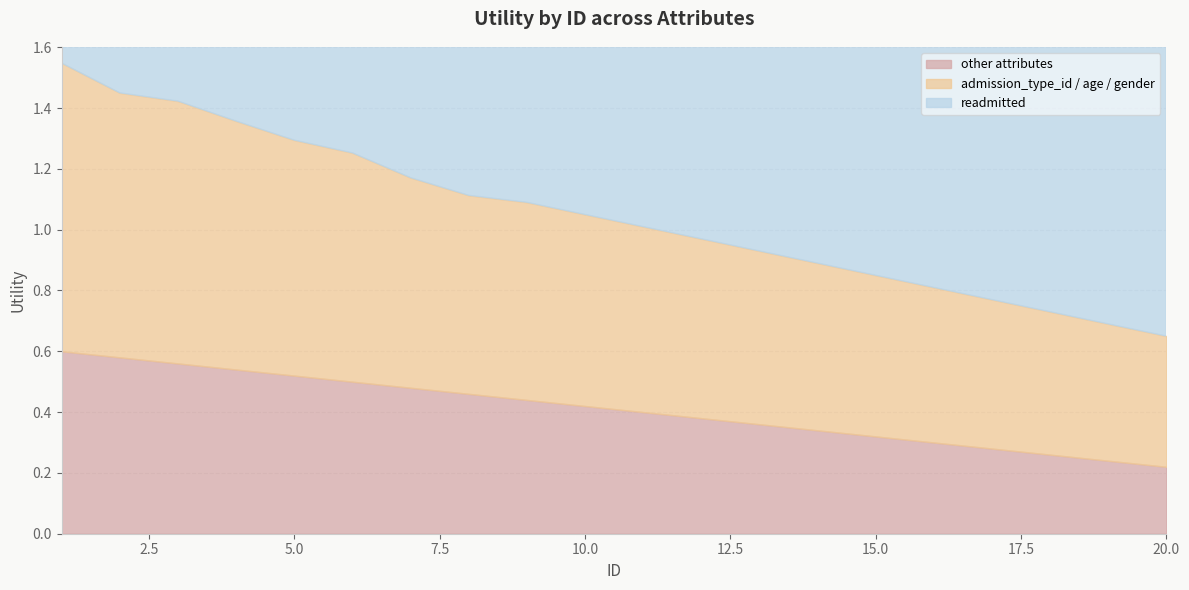

What is the value of the other attributes point at the 10th from the left?

0.4